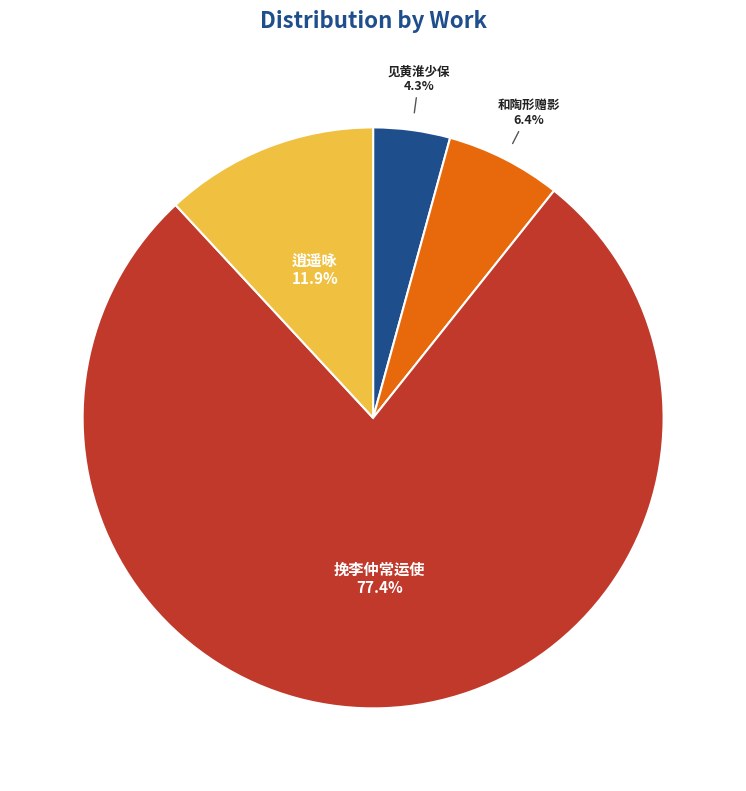

What is the ratio of the value at 见黄淮少保 to the value at 和陶形赠影?

0.7